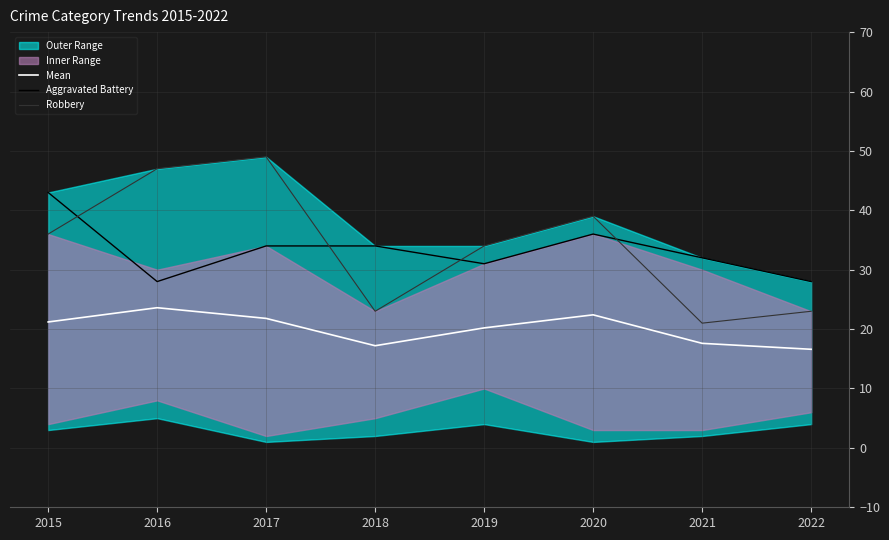

Is it true that Aggravated Battery equals 7.2 at 2021?

False